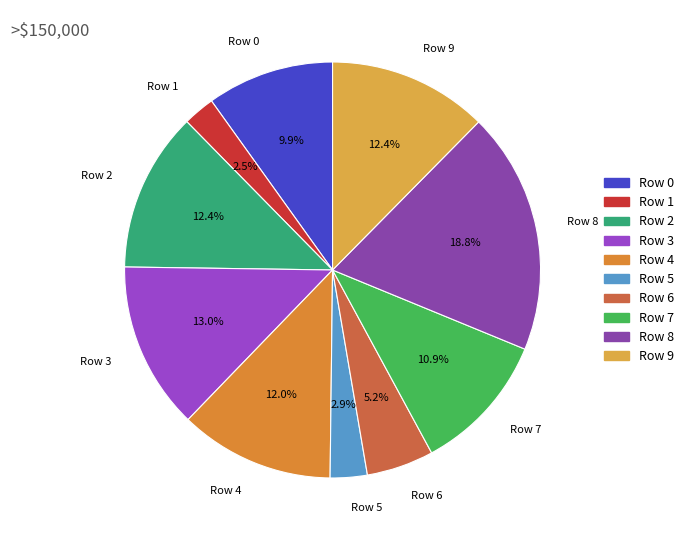

To the nearest percent, what is the difference between the largest and smallest slice percentages?

16%